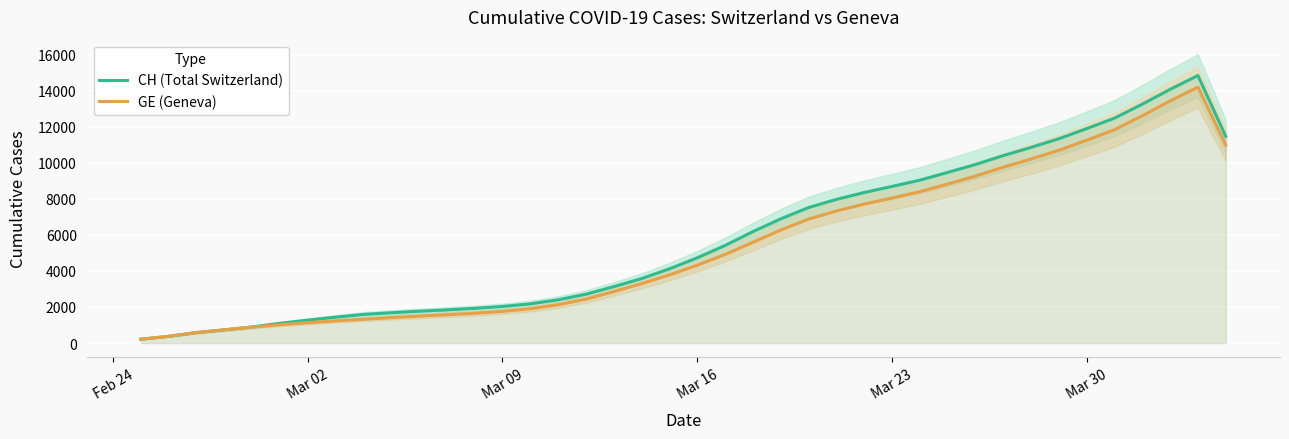

Reading right to left, list all the values displayed in this chart.

CH (Total Switzerland): 11465.5	14841.8	14073.2	13251.0	12477.5	11895.0	11335.2	10854.2	10398.0	9903.2	9463.8	9035.5	8687.2	8350.0	7967.0	7515.8	6886.2	6177.5	5411.5	4727.5	4117.5	3575.8	3129.0	2708.5	2398.5	2175.2	2028.5	1924.2	1840.2	1765.2	1680.0	1586.8	1436.2	1268.5	1092.5	891.0	732.5	581.0	371.0	213.5
GE (Geneva): 10984.0	14199.8	13431.2	12609.0	11835.5	11253.0	10693.2	10212.2	9756.0	9261.2	8821.8	8393.5	8045.2	7708.0	7325.0	6873.8	6265.5	5585.5	4909.8	4316.0	3775.0	3297.2	2853.0	2435.0	2127.5	1904.2	1757.5	1653.2	1570.0	1495.8	1411.8	1320.0	1229.0	1128.2	1018.8	883.5	732.5	581.0	371.0	213.5